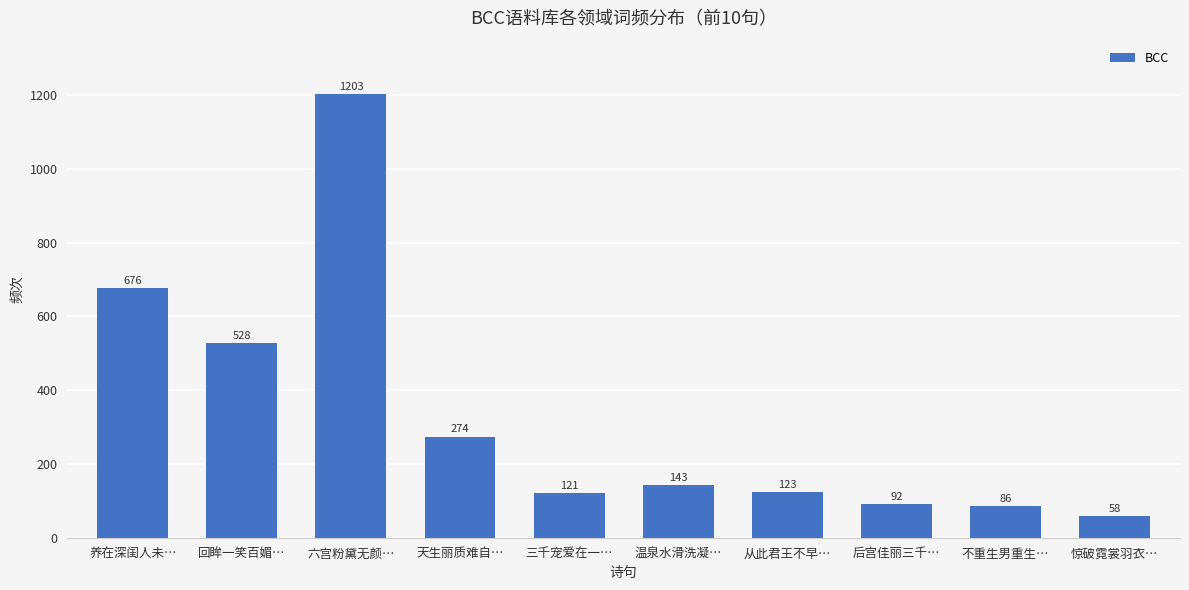

Is it true that the value at 后宫佳丽三千… is 92?

True